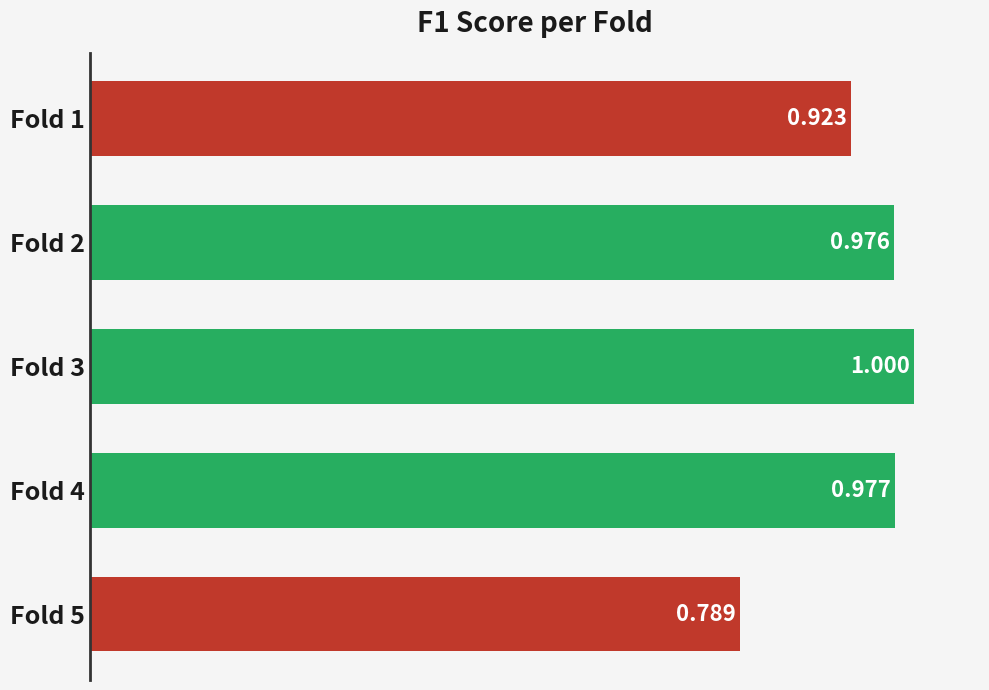

Rank the categories by value from highest to lowest.

Fold 3, Fold 4, Fold 2, Fold 1, Fold 5